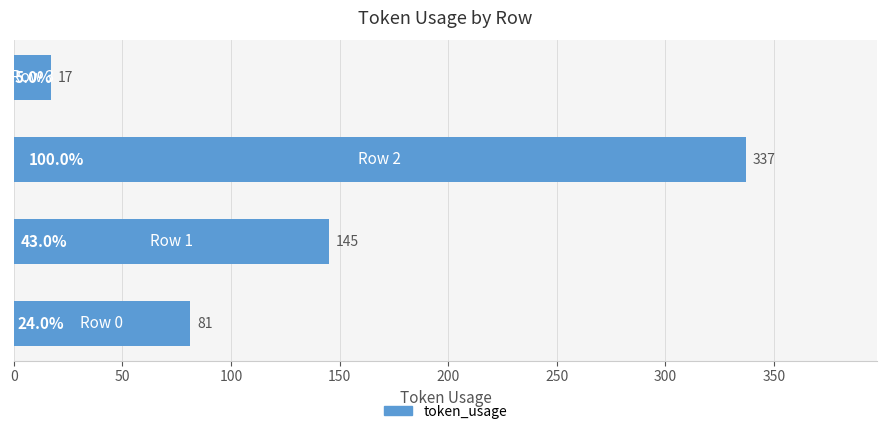

How many bars are there in total?

4